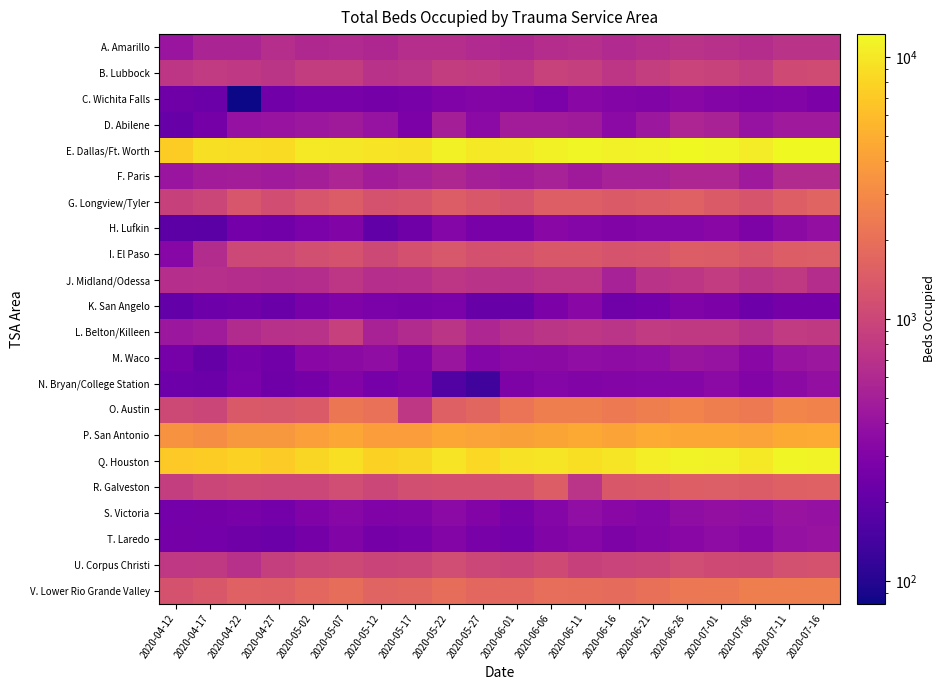

What is the total value across all series at 2020-05-22?

40132